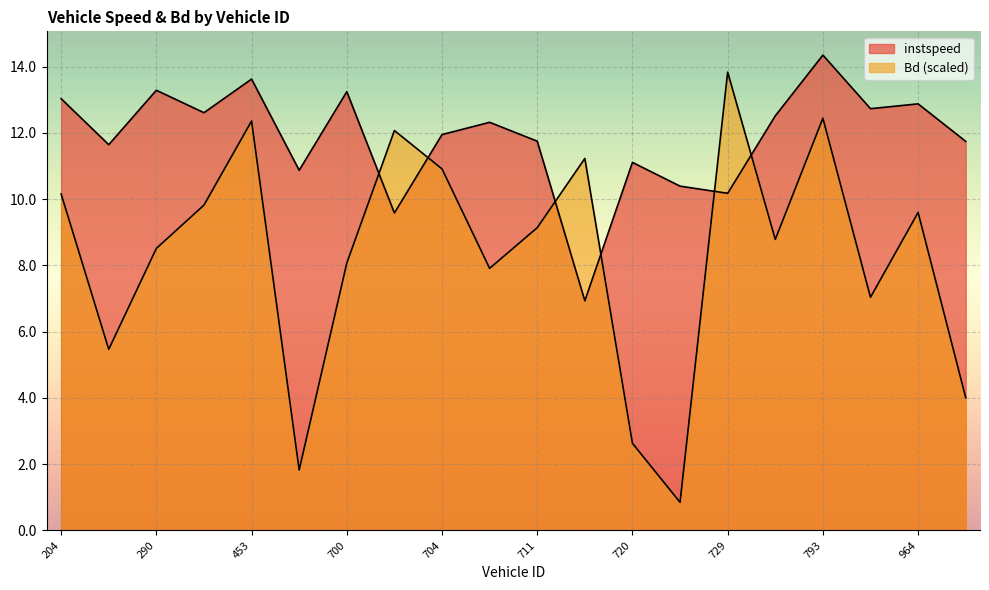

Which category has the highest value in the instspeed series?

793